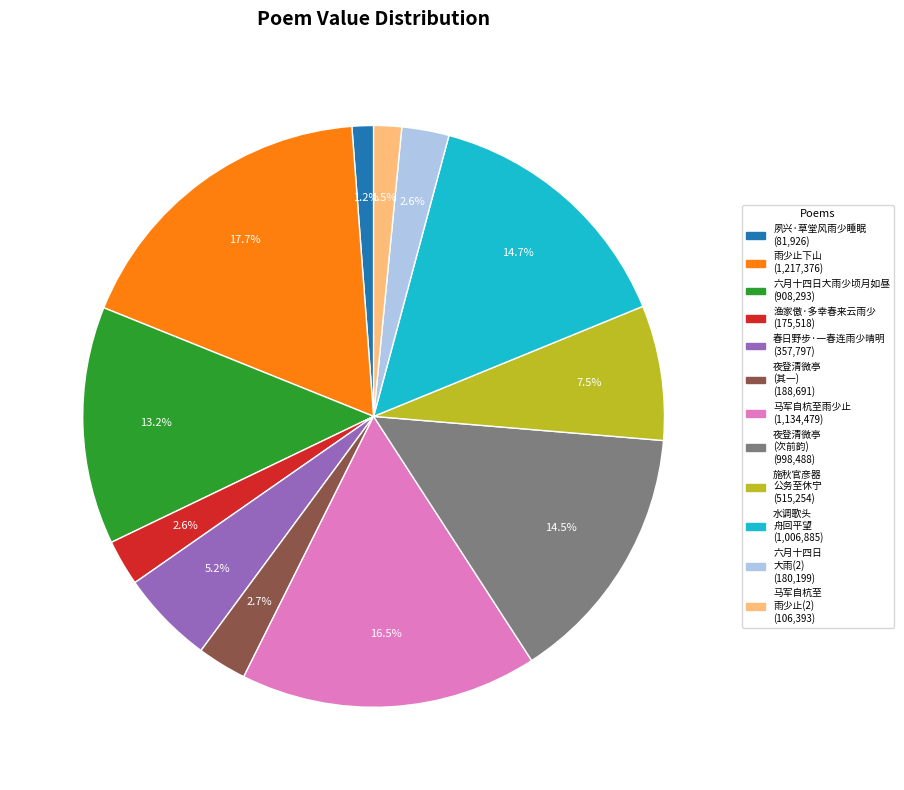

Count the number of slices in the pie.

12